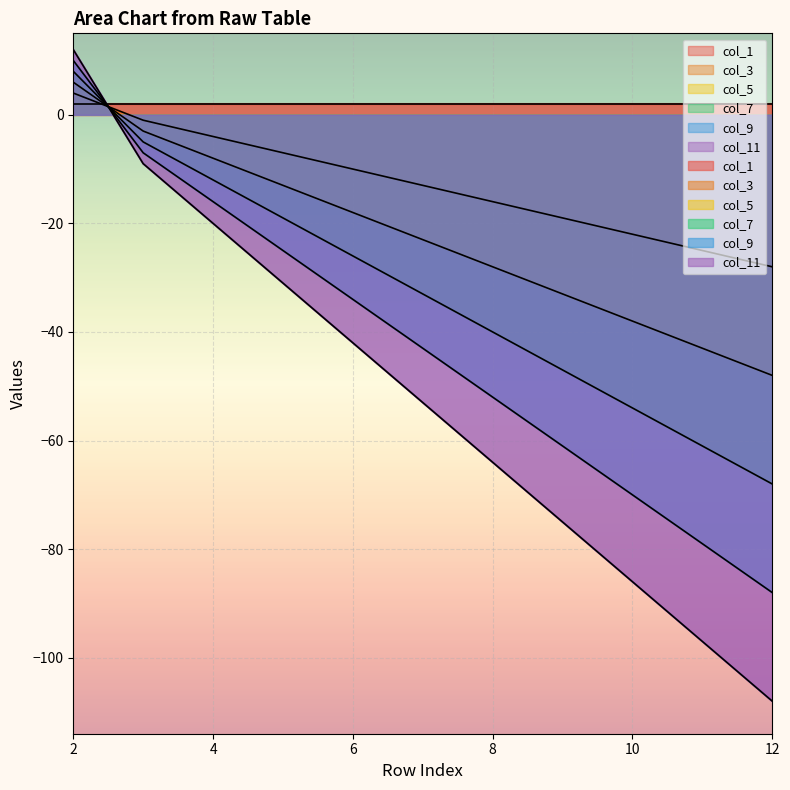

At which category is the sum across all series the highest?

2